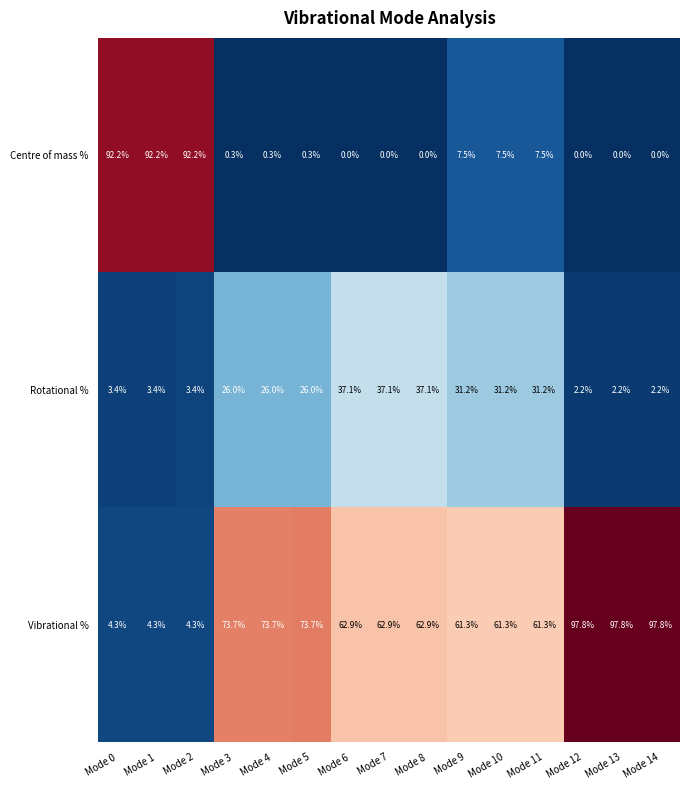

What is the difference between the Vibrational % values at Mode 9 and Mode 5?

12.4